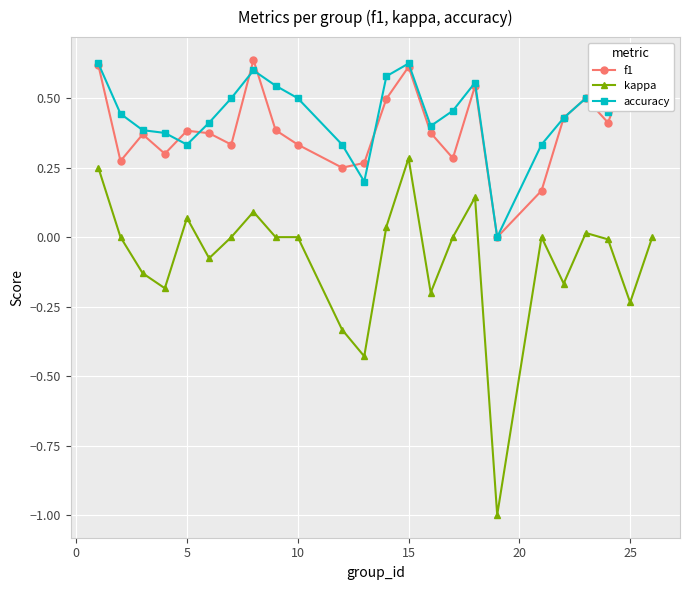

True or false: f1 and kappa cross at least once.

False